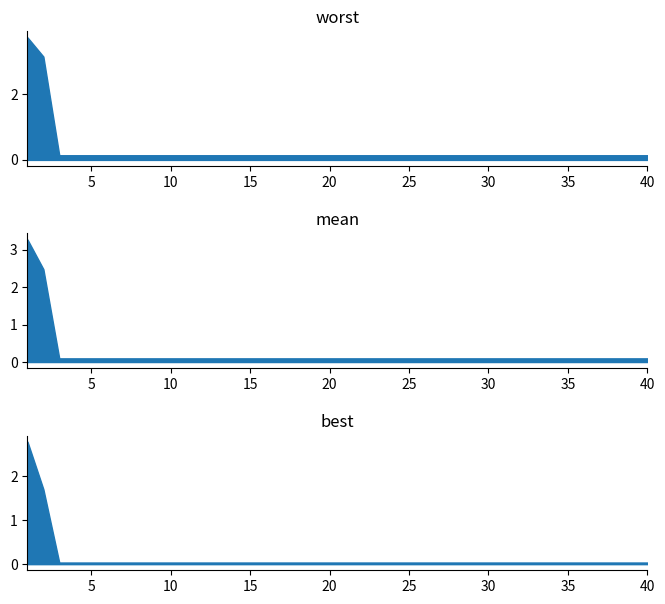

True or false: worst and best cross at least once.

False